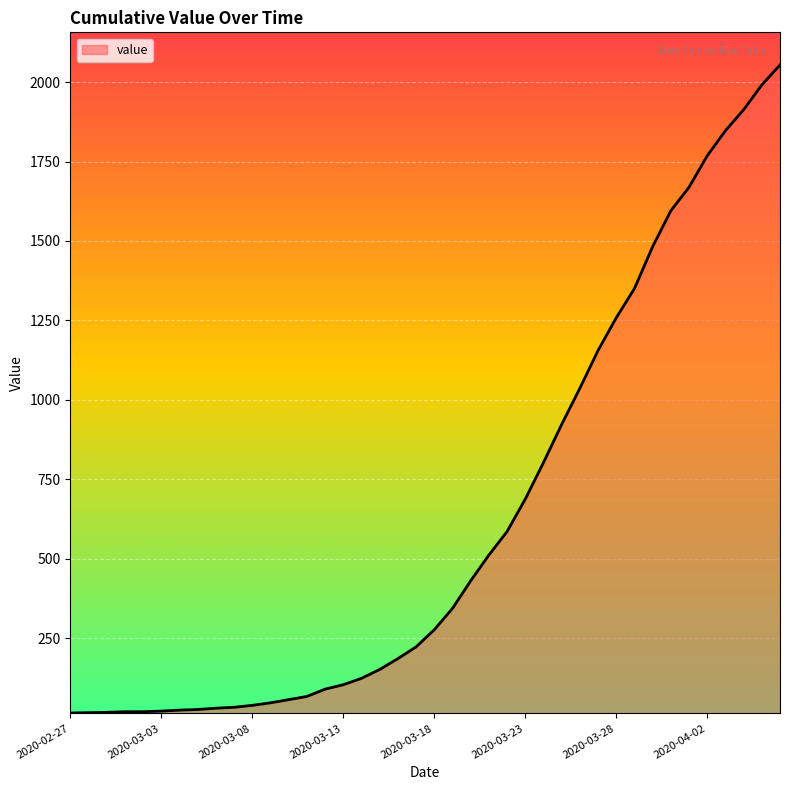

What is the difference between the maximum and minimum values?

2040